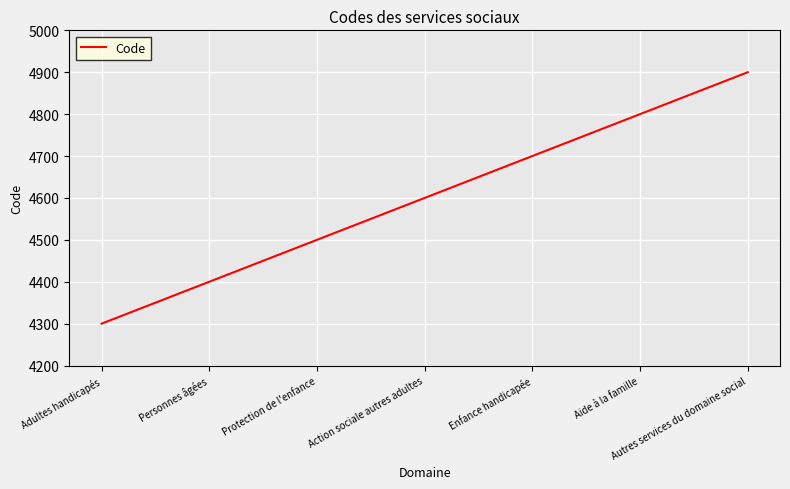

What is the minimum value shown in the chart?

4300